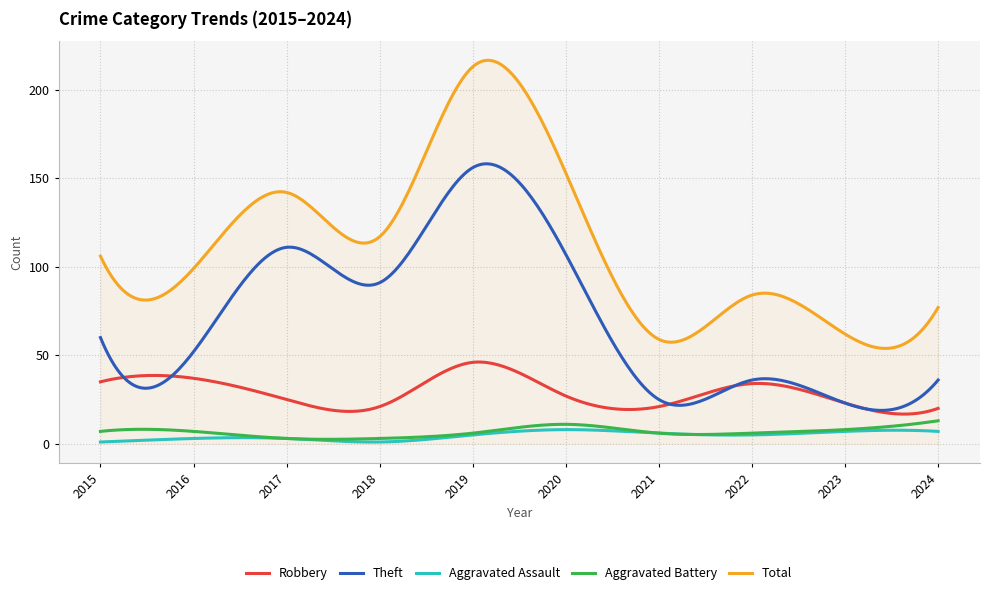

What is the maximum value for Robbery?

46.2